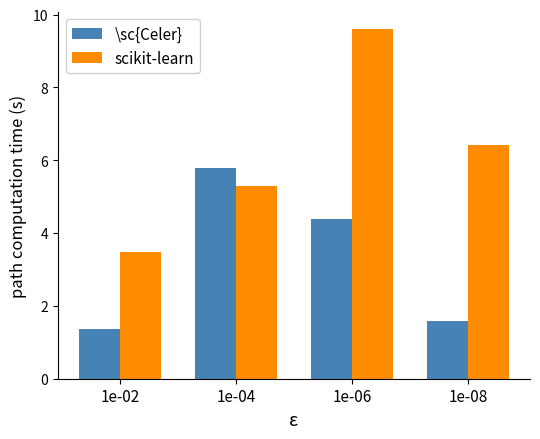

Which series changed the most between 1e-02 and 1e-04?

\sc{Celer}